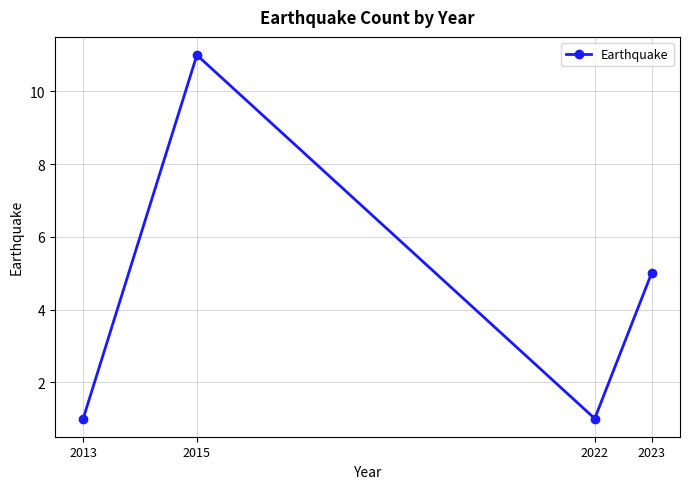

What is the sum of all values?

18